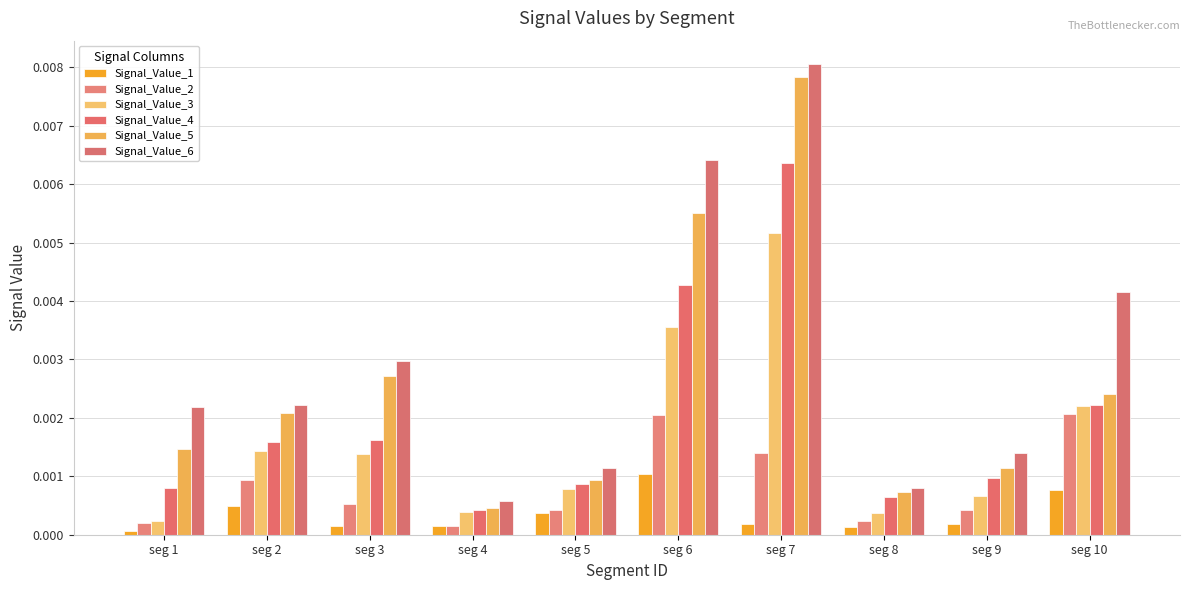

Is the value of Signal_Value_4 at seg 7 greater than the value of Signal_Value_6 at seg 4?

Yes